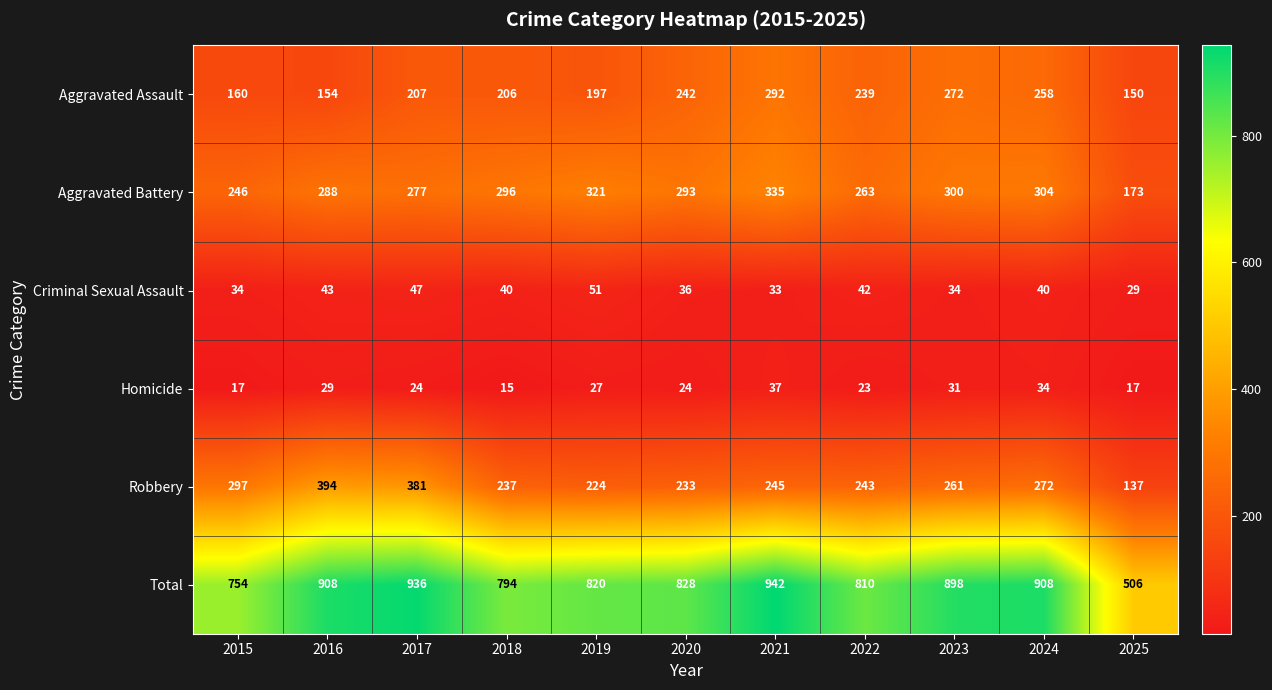

True or false: Criminal Sexual Assault has a value of 34 at 2023.

True